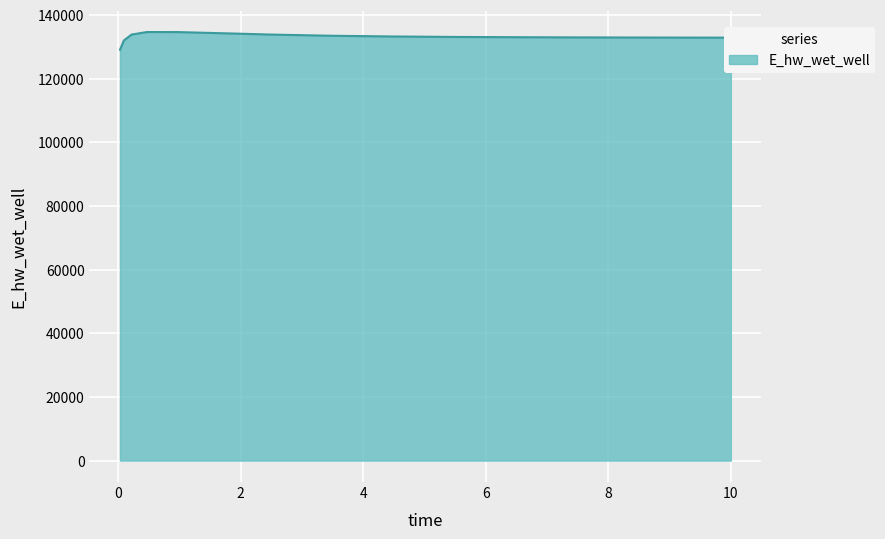

What is the minimum value shown in the chart?

129071.8